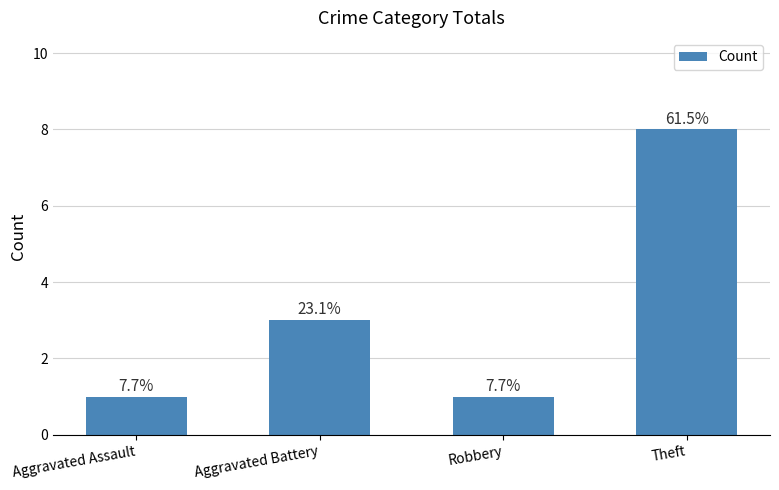

What is the average value?

3